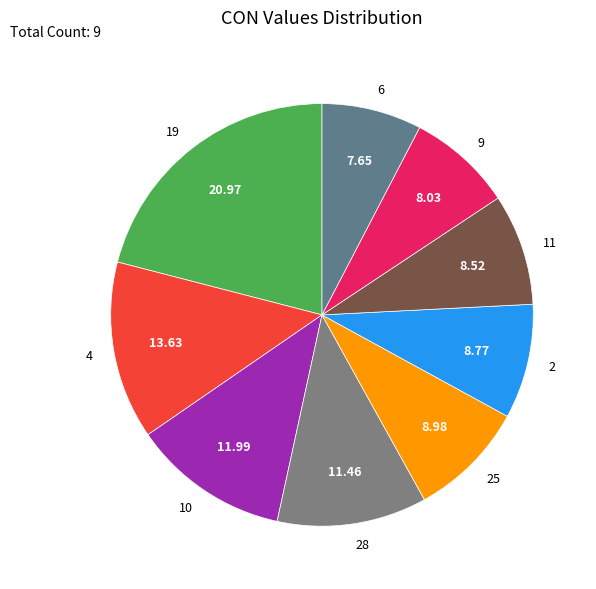

Is the sum of 11 and 25 greater than half?

No